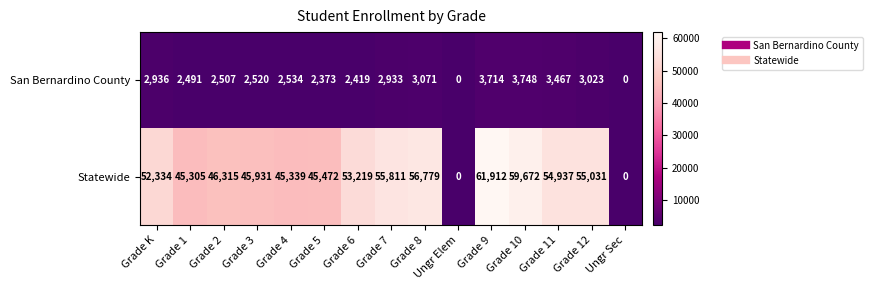

What is the total value across all series at Grade 6?

55638